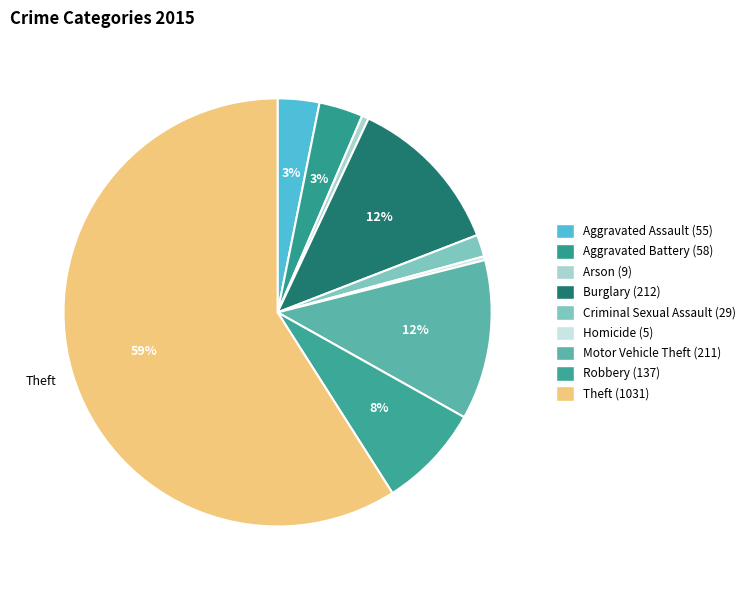

Is it true that Theft is 67% of the pie?

False